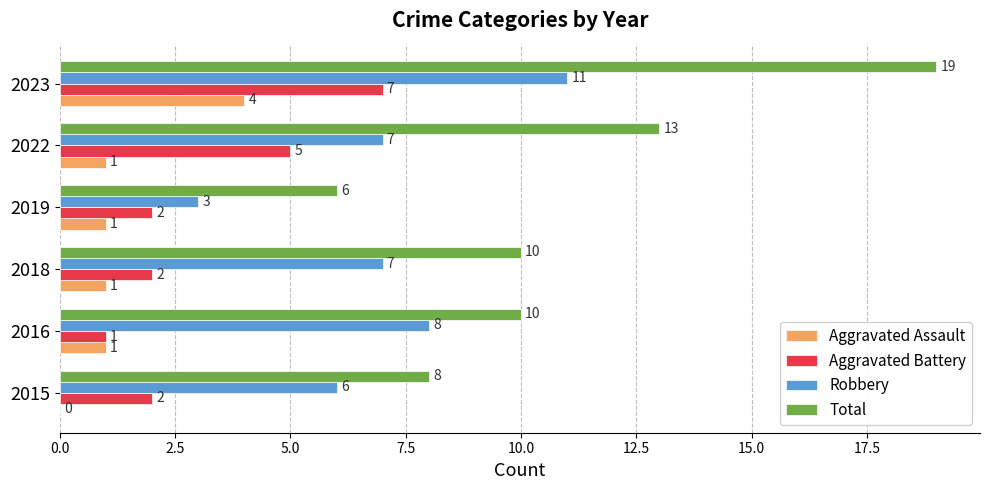

Is it true that Total equals 5 at 2016?

False